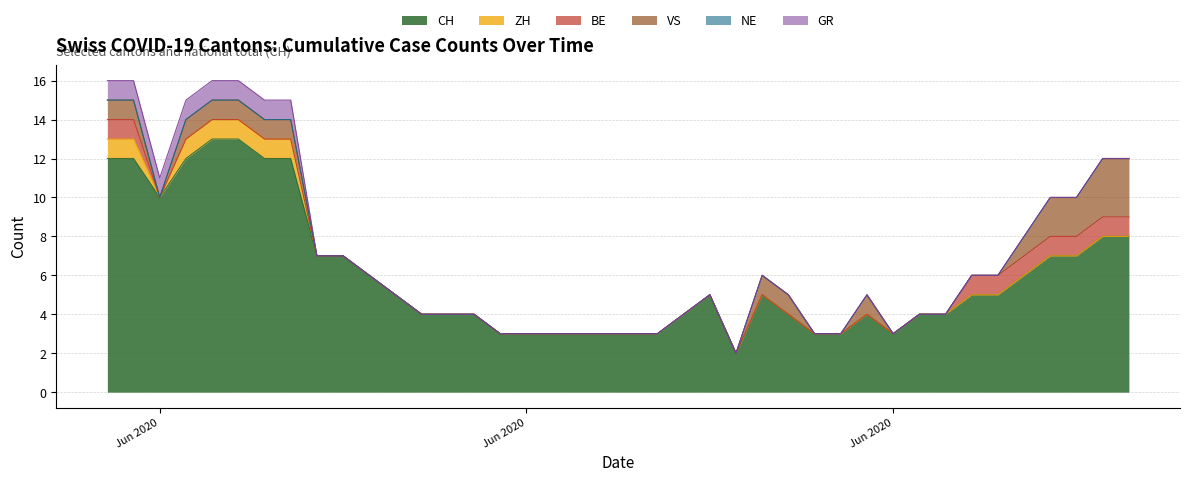

How many lines are shown in the chart?

6